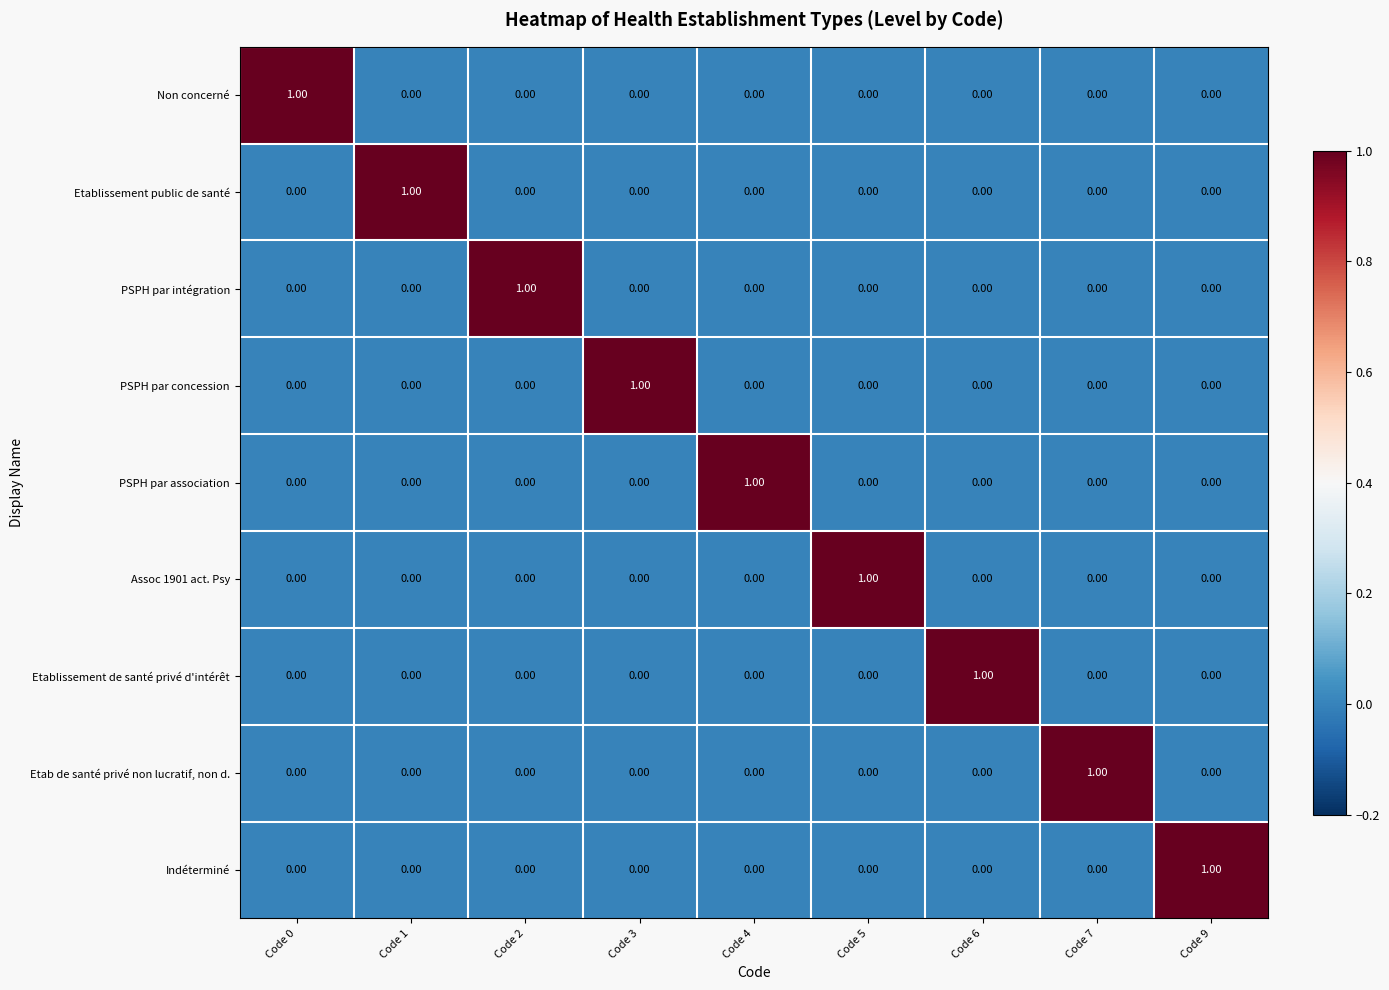

How many positive values does the PSPH par intégration series have?

1